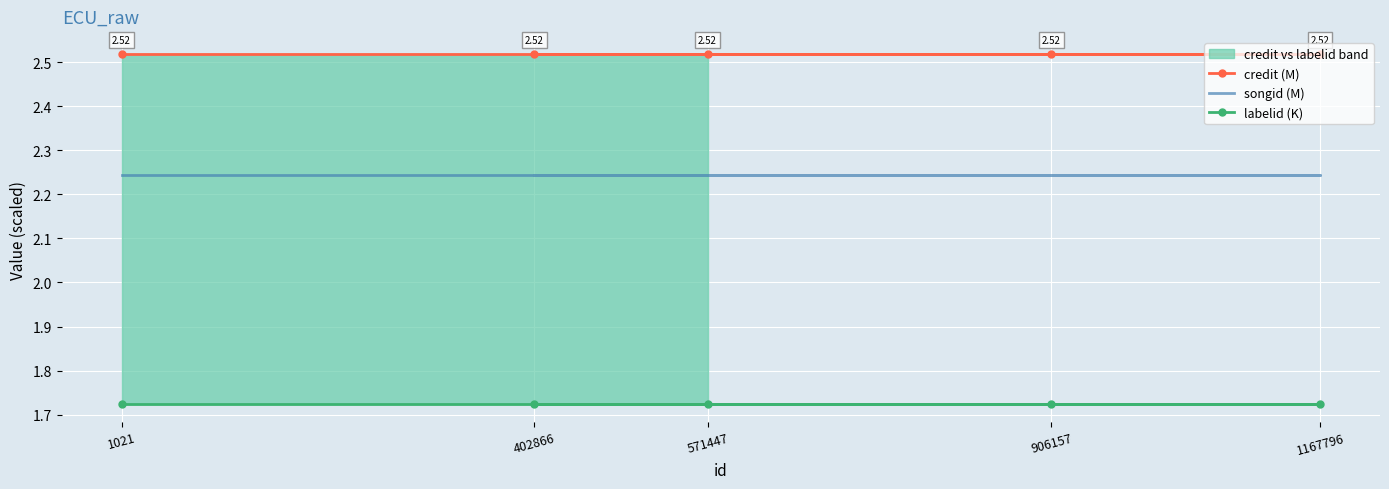

True or false: labelid (K) has a value of 1.7 at 1021.

True